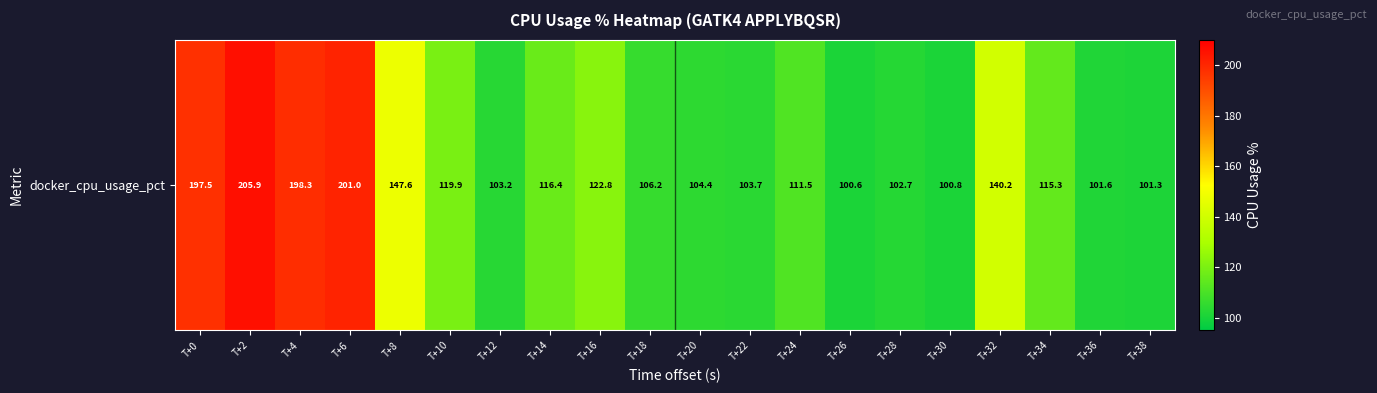

Reading left to right, transcribe all the data shown in this chart.

197.5	205.9	198.3	201.0	147.6	119.9	103.2	116.4	122.8	106.2	104.4	103.7	111.5	100.6	102.7	100.8	140.2	115.3	101.6	101.3